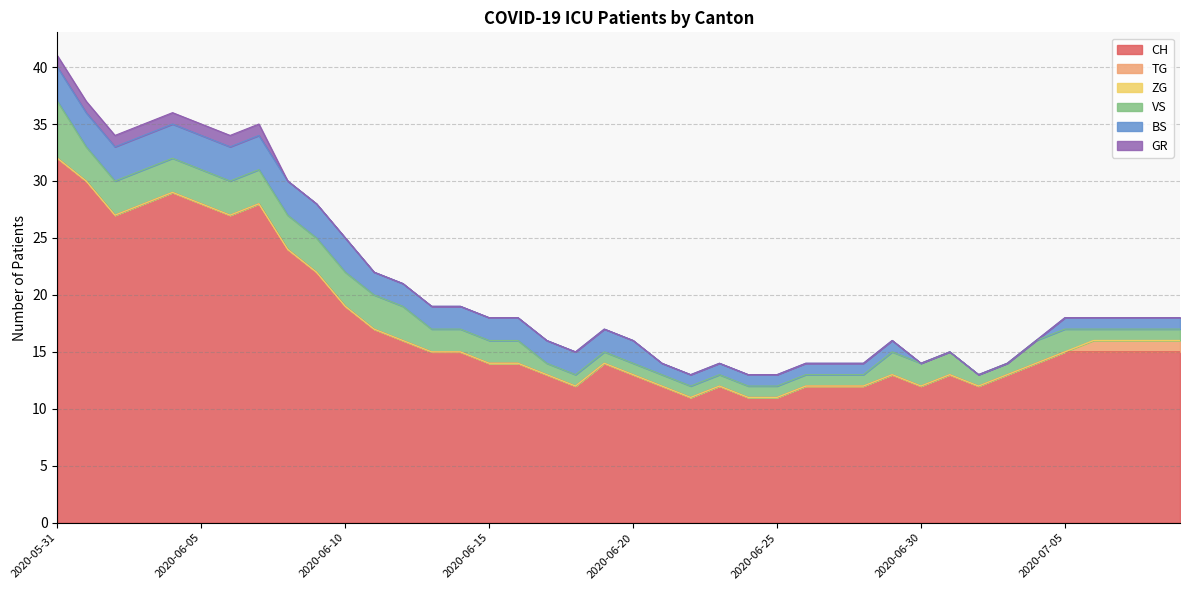

List the series in order of their peak value, lowest first.

ZG, TG, GR, BS, VS, CH